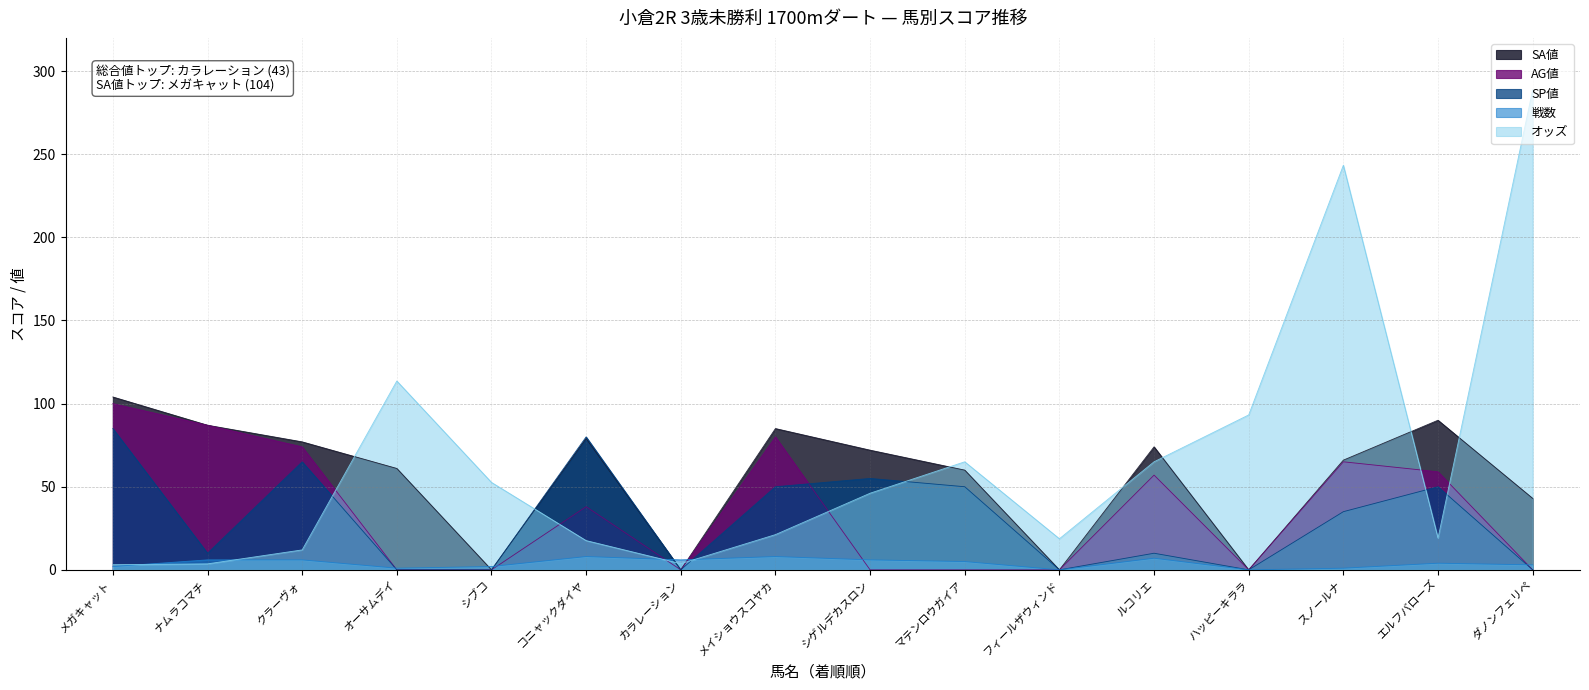

True or false: 戦数 and SA値 intersect in this chart.

True